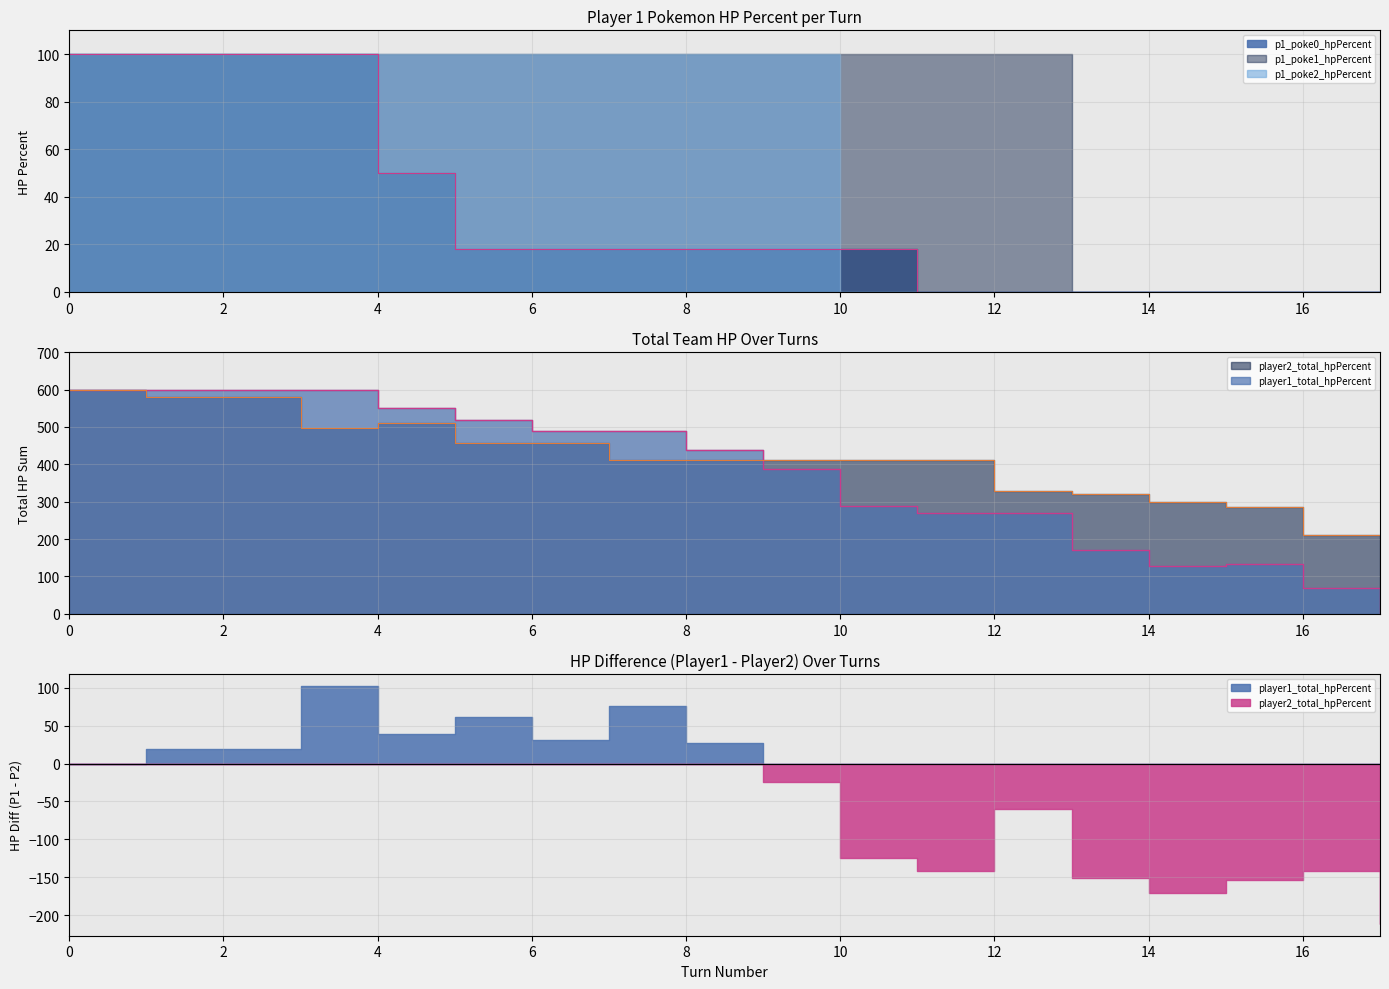

How many categories are shown in the chart?

18